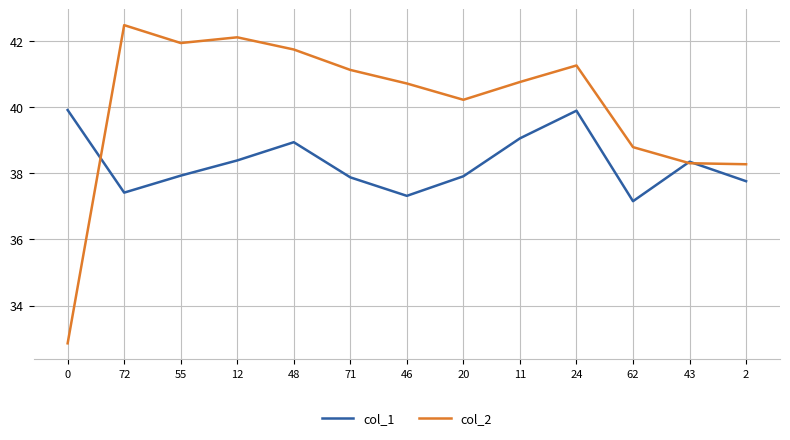

How many distinct data groups are displayed?

2